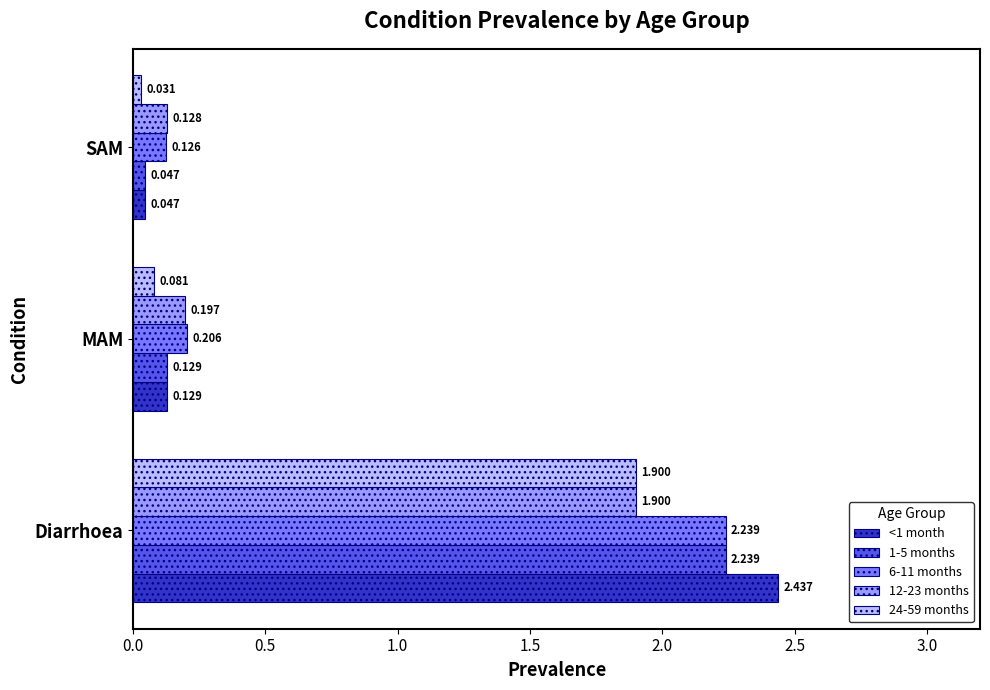

Is the value of <1 month at SAM greater than the value of 6-11 months at Diarrhoea?

No